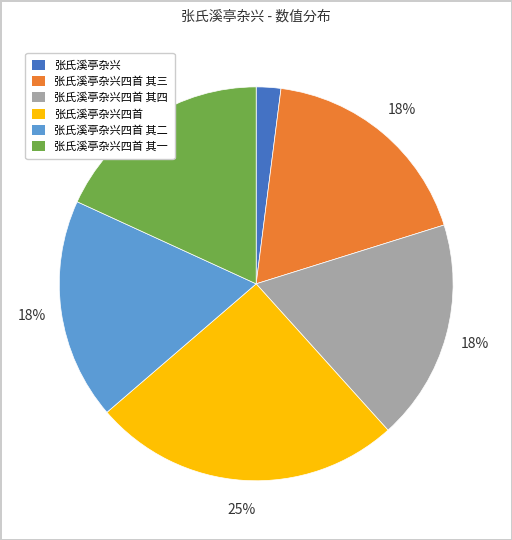

How many segments does this pie chart have?

6